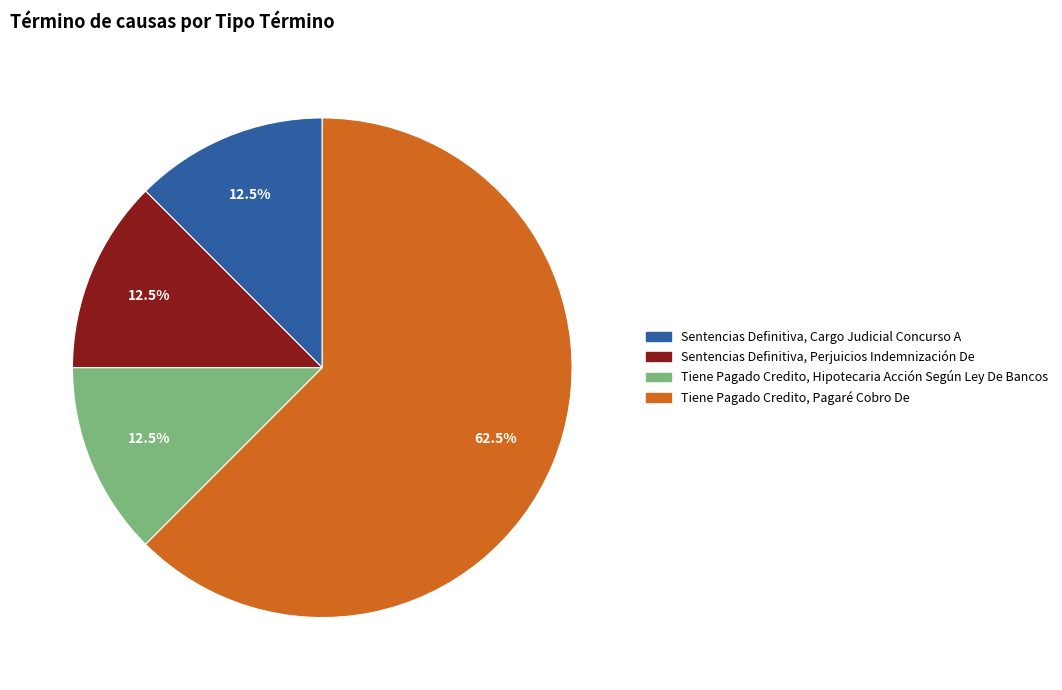

What is the total percentage of Tiene Pagado Credito, Pagaré Cobro De and Sentencias Definitiva, Perjuicios Indemnización De?

75.0%